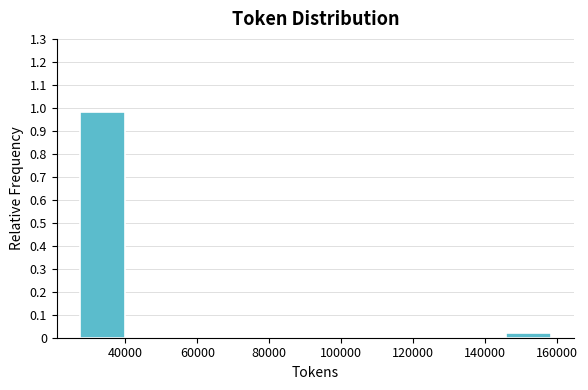

Reading left to right, transcribe this chart: for each bar, give the range it covers on the x-axis and its height. Neither the bar edges nor the heights are printed on the chart, so give them approximately, as read against the axes.

28000 to 40000: 0.98
40000 to 54000: 0
54000 to 66000: 0
66000 to 80000: 0
80000 to 94000: 0
94000 to 106000: 0
106000 to 120000: 0
120000 to 132000: 0
132000 to 146000: 0
146000 to 158000: 0.02